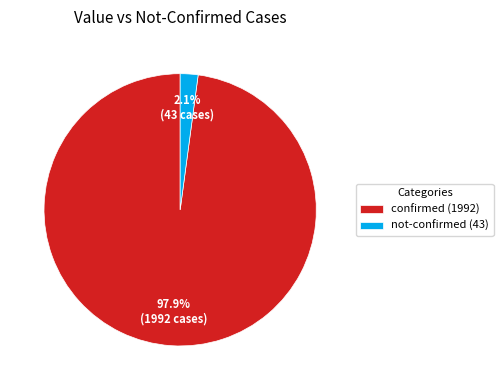

Between not-confirmed (43) and confirmed (1992), which is larger?

confirmed (1992)